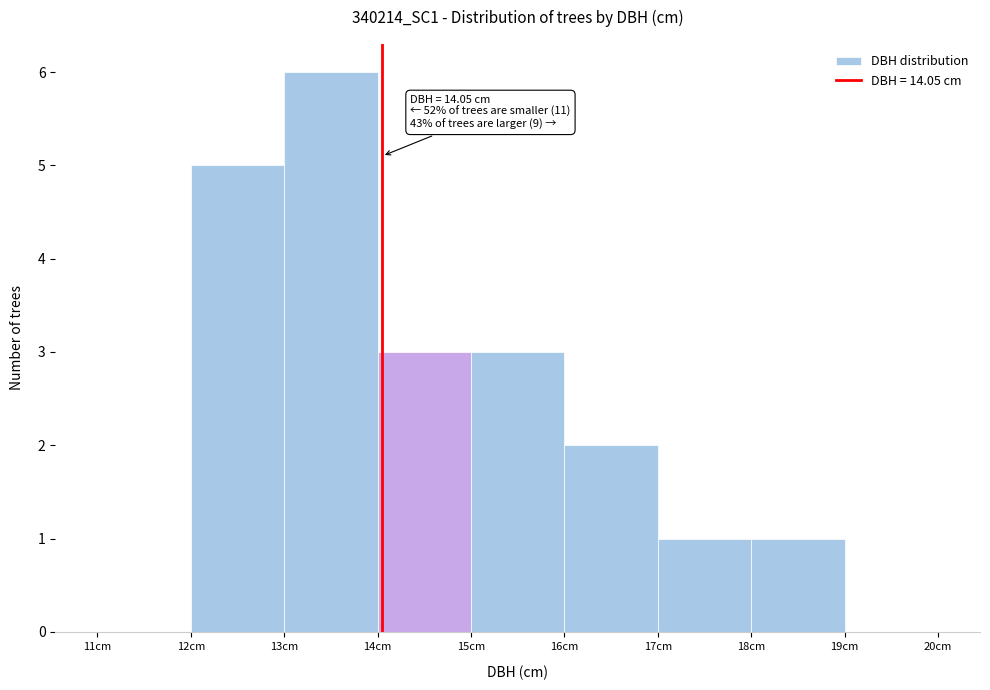

Which range on the x-axis has the tallest bar?

13 to 14